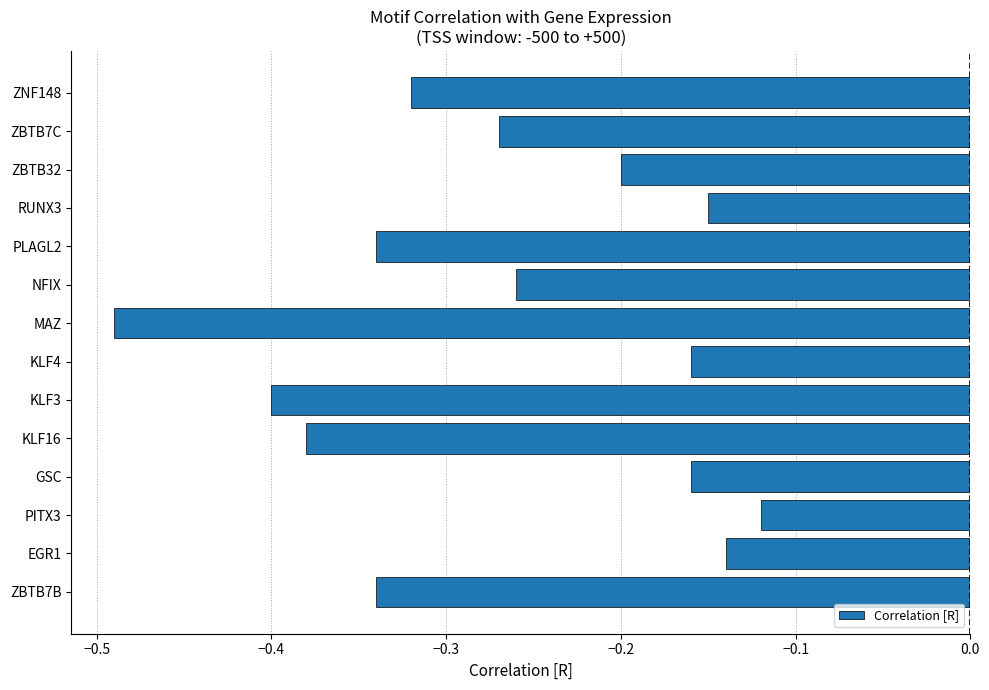

What is the sum of all values?

-3.7